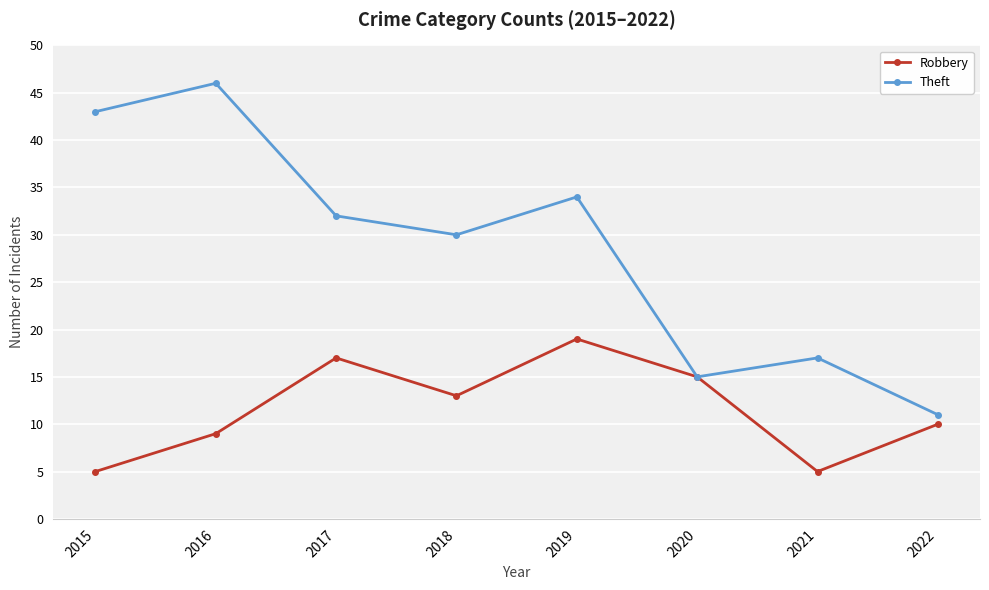

At which label does Theft first exceed 32?

2015